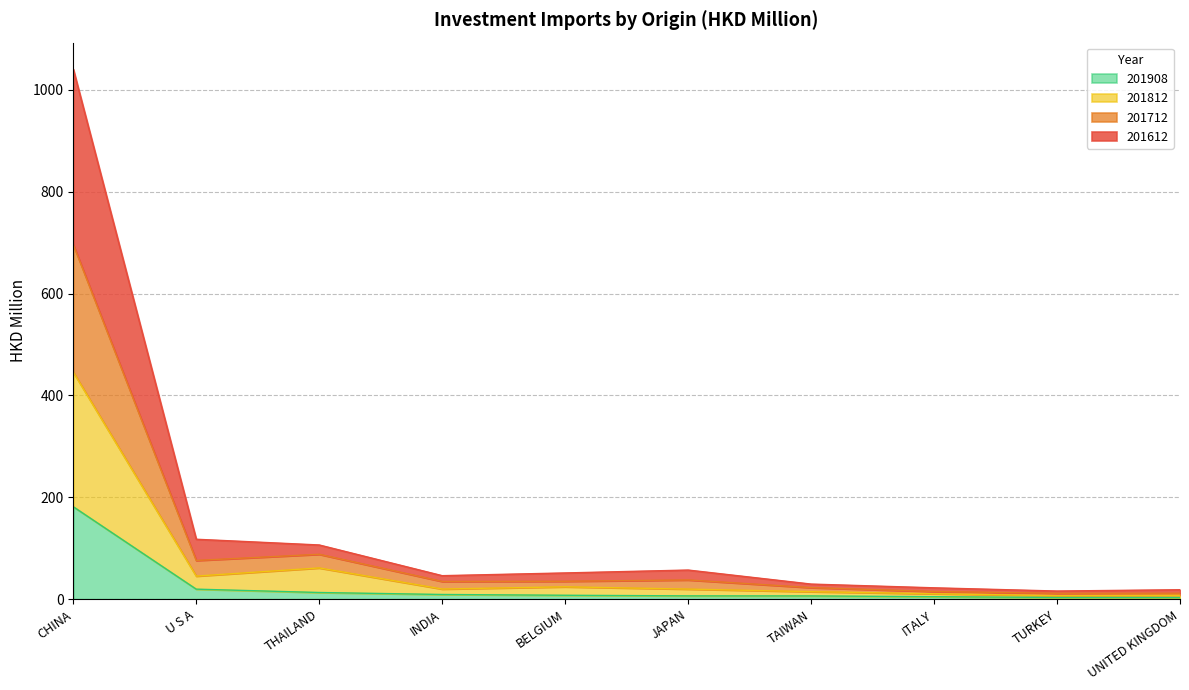

True or false: 201908 and 201712 cross at least once.

False